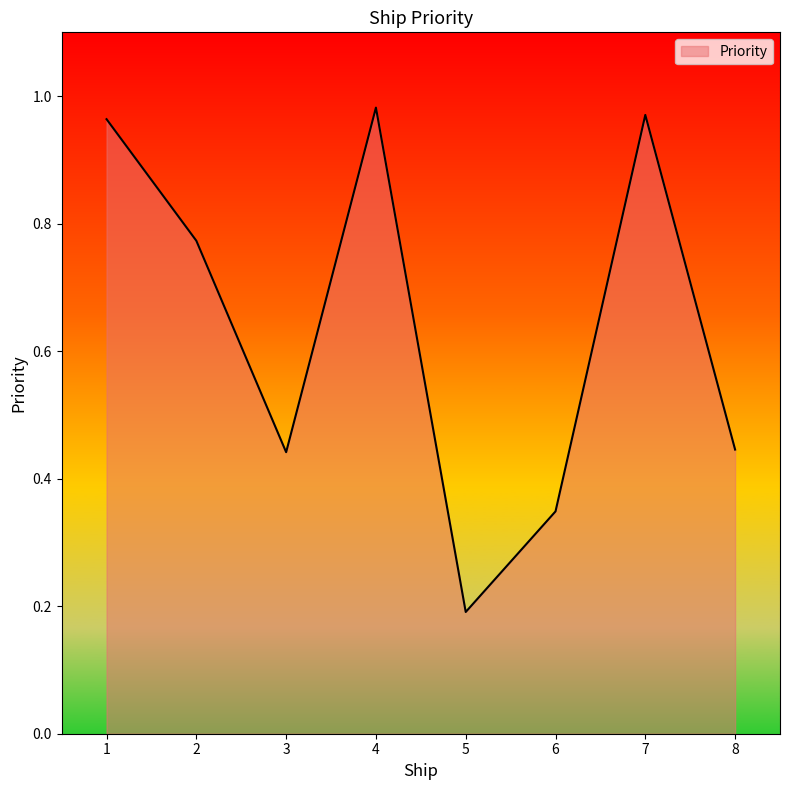

What is the sum of the values at 7 and 3?

1.4